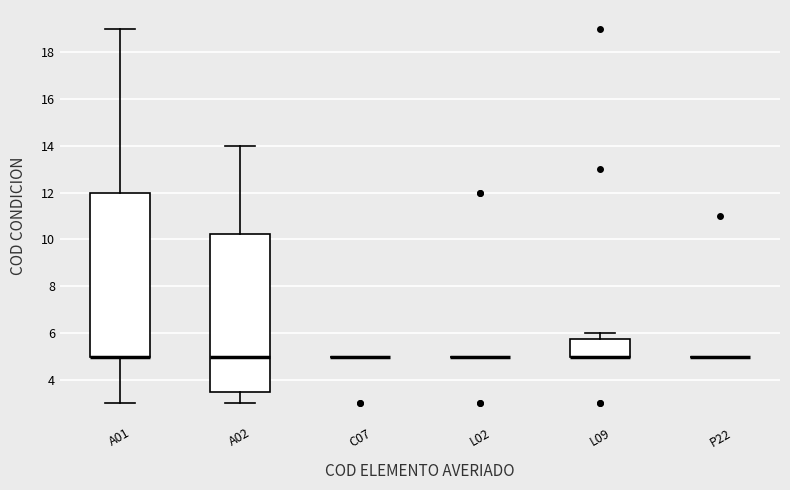

Reading left to right, read every box against the y-axis: the position of its median line, the range the box covers, and the ends of its whiskers. The values are not printed on the chart, so give them approximately, as read against the axis.

A01: median 5.0 (drawn on the box's lower edge), box 5.0 to 12.0, whiskers 3.0 to 19.0
A02: median 5.0, box 3.6 to 10.2, whiskers 3.0 to 14.0
C07: box collapsed to a line at 5.0, whiskers 5.0 to 5.0
L02: box collapsed to a line at 5.0, whiskers 5.0 to 5.0
L09: median 5.0 (drawn on the box's lower edge), box 5.0 to 5.8, whiskers 5.0 to 6.0
P22: box collapsed to a line at 5.0, whiskers 5.0 to 5.0